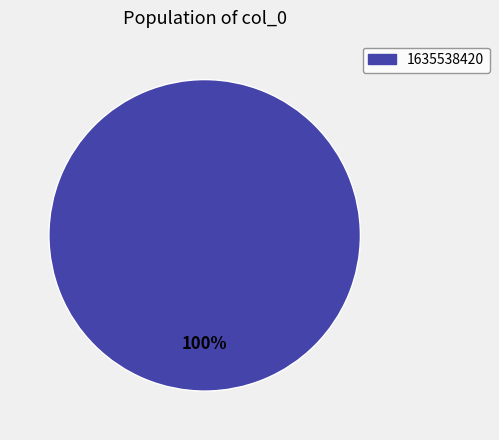

Does any single category account for the majority?

Yes